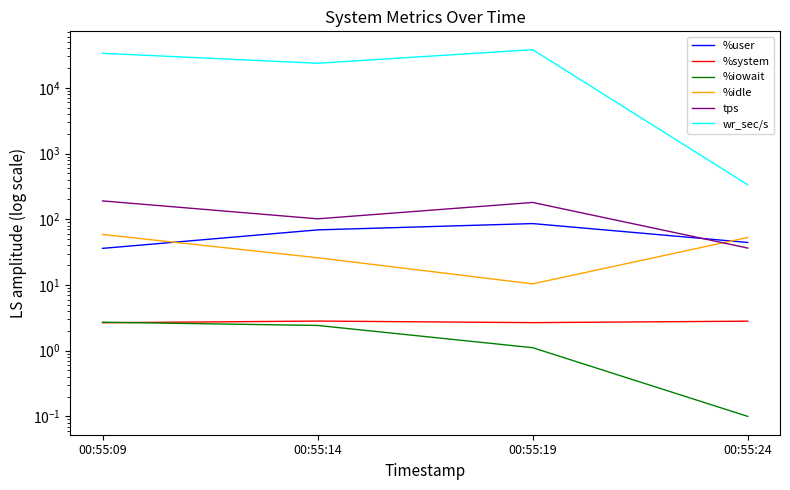

At which label does %idle first exceed 52?

00:55:09